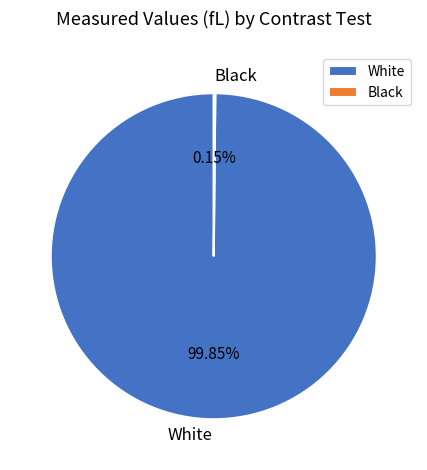

The White slice represents 100% of the pie. True or false?

True